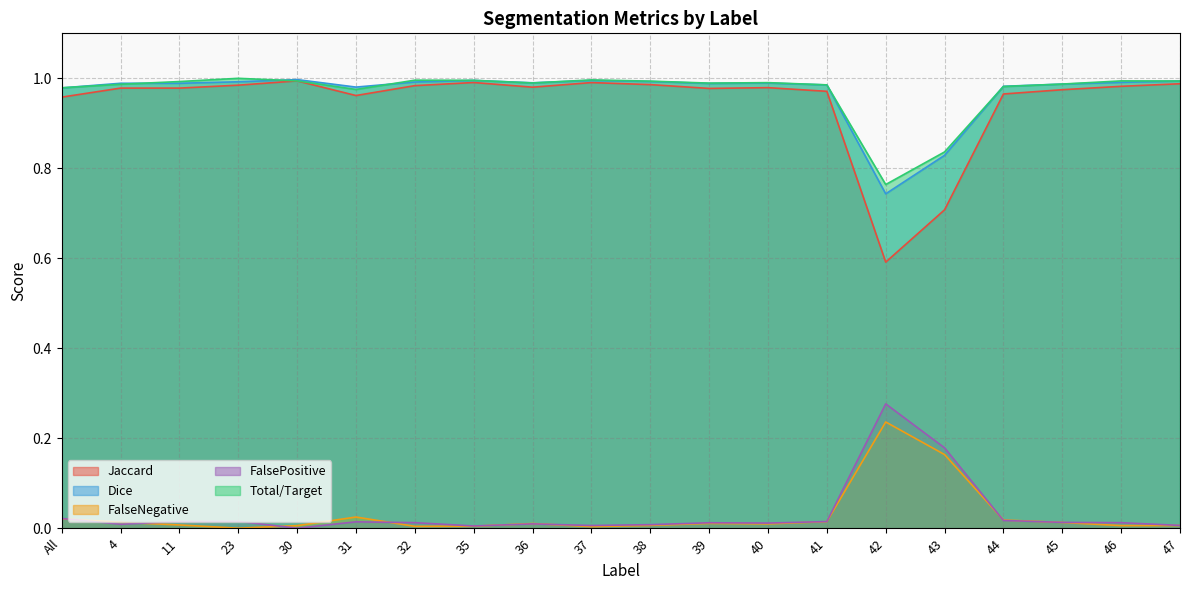

Reading left to right, transcribe all the data shown in this chart.

Jaccard: 1.0	1.0	1.0	1.0	1.0	1.0	1.0	1.0	1.0	1.0	1.0	1.0	1.0	1.0	0.6	0.7	1.0	1.0	1.0	1.0
Dice: 1.0	1.0	1.0	1.0	1.0	1.0	1.0	1.0	1.0	1.0	1.0	1.0	1.0	1.0	0.7	0.8	1.0	1.0	1.0	1.0
FalseNegative: 0.0	0.0	0.0	0.0	0.0	0.0	0.0	0.0	0.0	0.0	0.0	0.0	0.0	0.0	0.2	0.2	0.0	0.0	0.0	0.0
FalsePositive: 0.0	0.0	0.0	0.0	0.0	0.0	0.0	0.0	0.0	0.0	0.0	0.0	0.0	0.0	0.3	0.2	0.0	0.0	0.0	0.0
Total/Target: 1.0	1.0	1.0	1.0	1.0	1.0	1.0	1.0	1.0	1.0	1.0	1.0	1.0	1.0	0.8	0.8	1.0	1.0	1.0	1.0